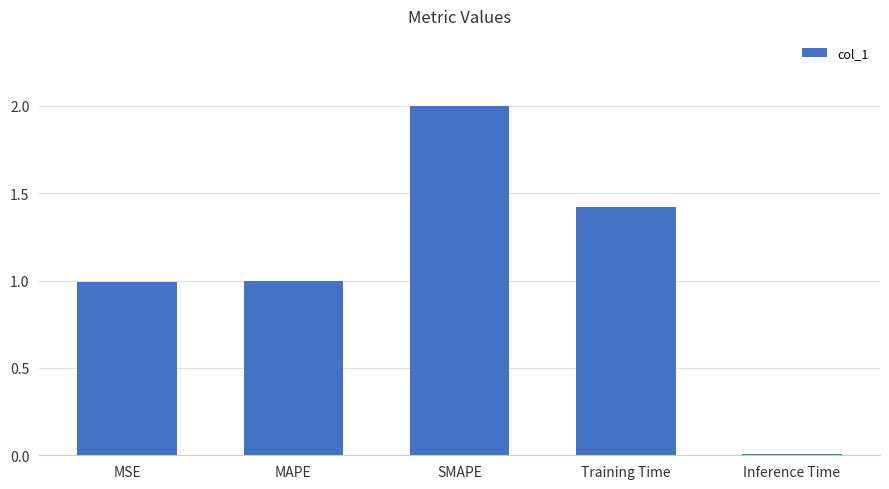

What is the difference between the values at SMAPE and MSE?

1.0